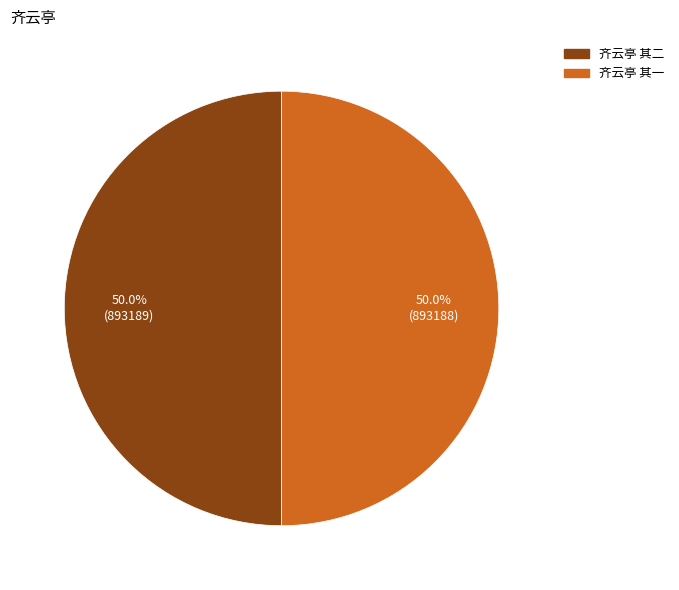

What is the ratio of the value at 齐云亭 其一 to the value at 齐云亭 其二?

1.0